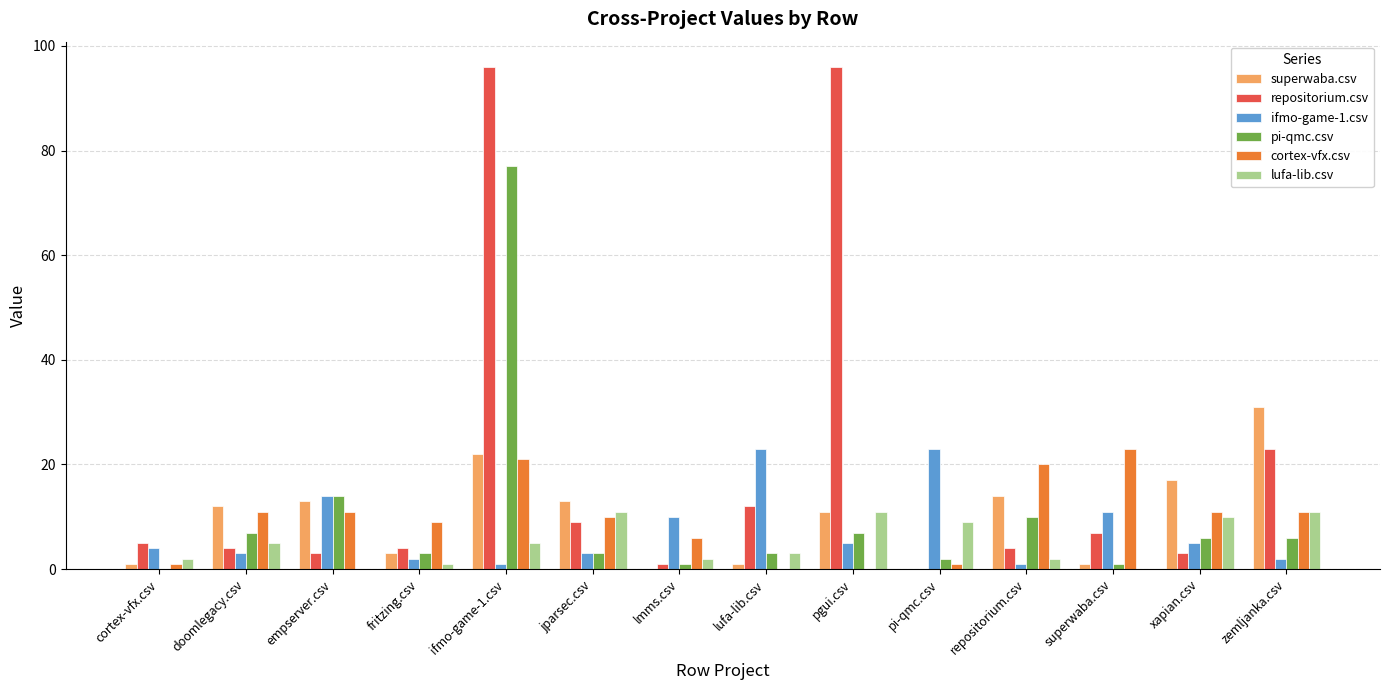

The ifmo-game-1.csv series shows 5 at superwaba.csv. True or false?

False